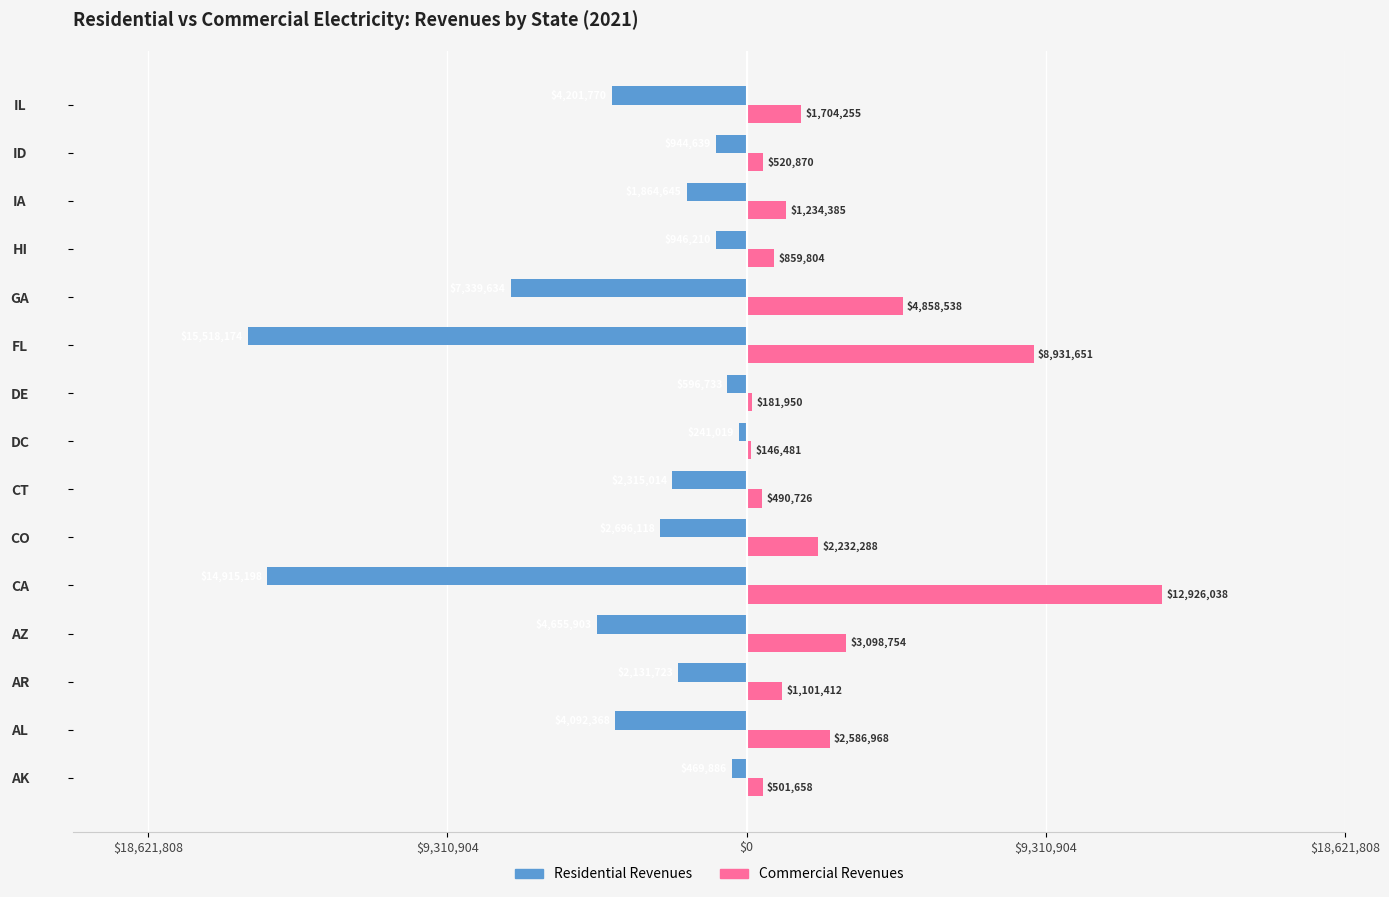

What are all the series names shown in the legend?

Residential Revenues, Commercial Revenues